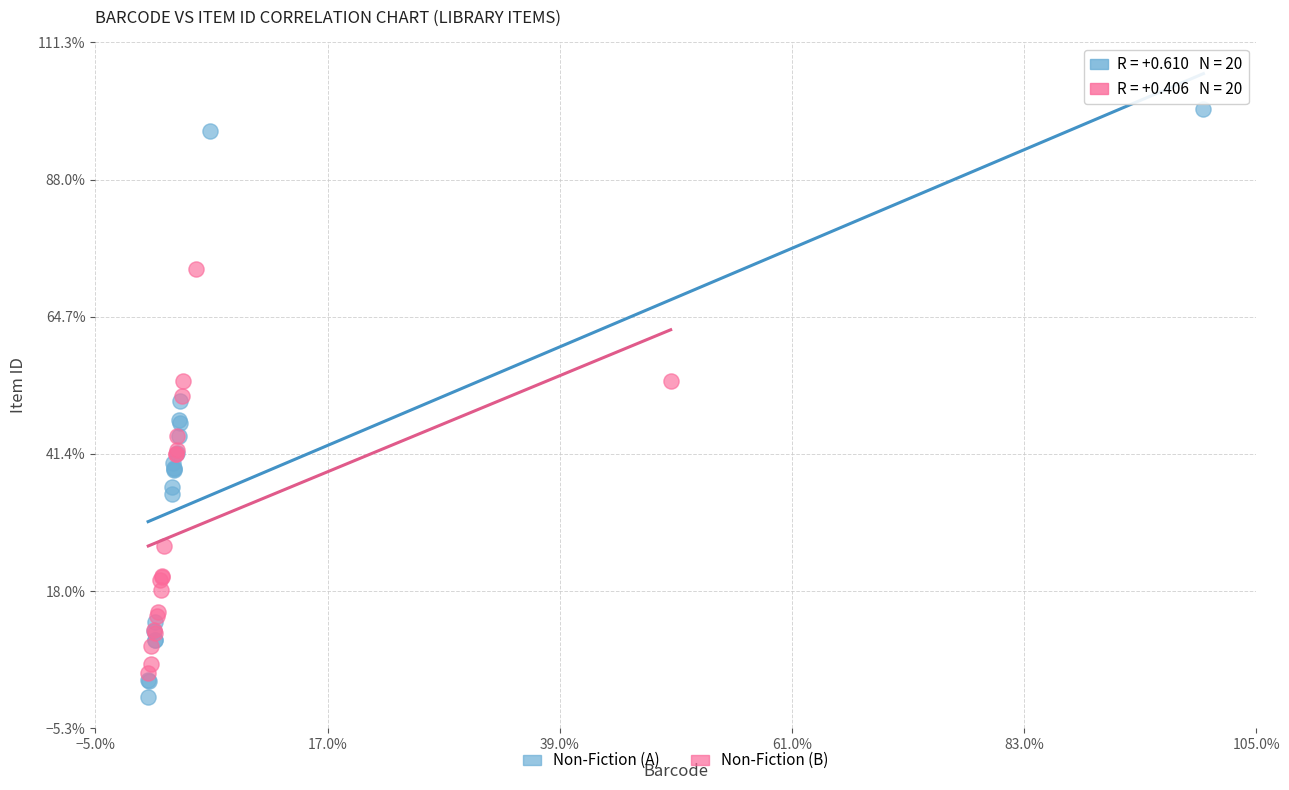

What are all the series names shown in the legend?

Non-Fiction (A), Non-Fiction (B)